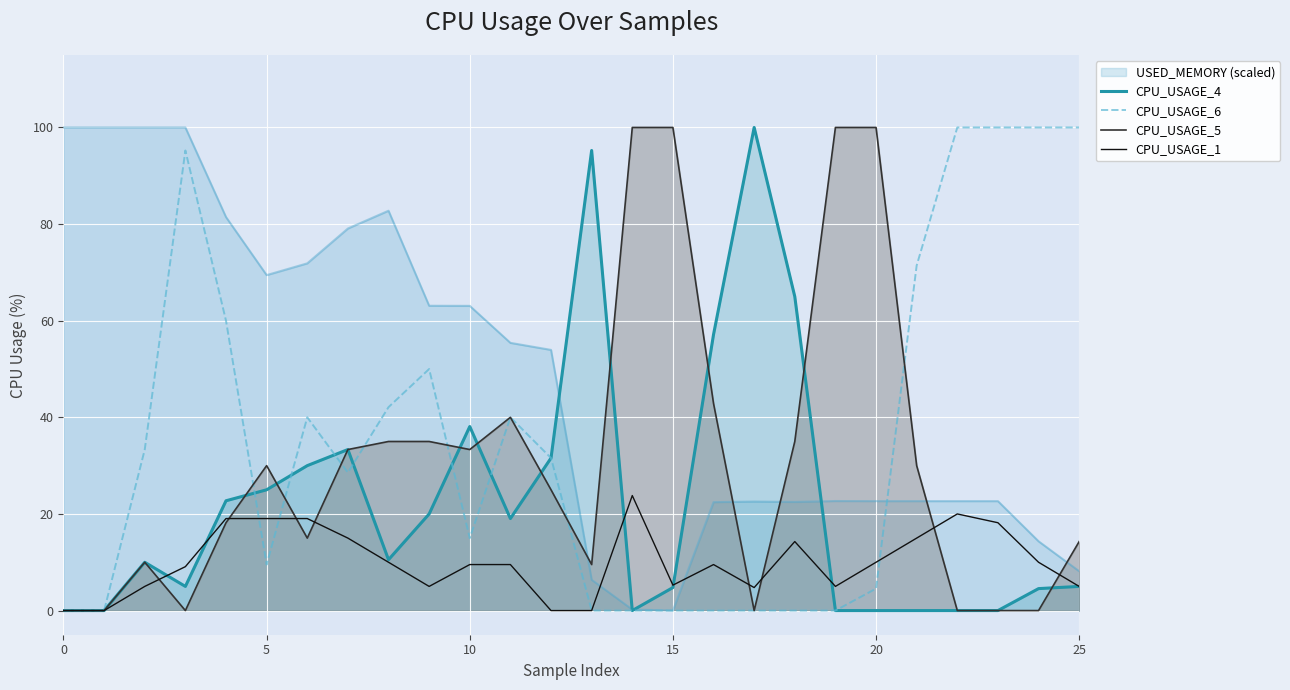

Rank the series at 0 from highest to lowest value.

CPU_USAGE_4, CPU_USAGE_6, CPU_USAGE_5, CPU_USAGE_1